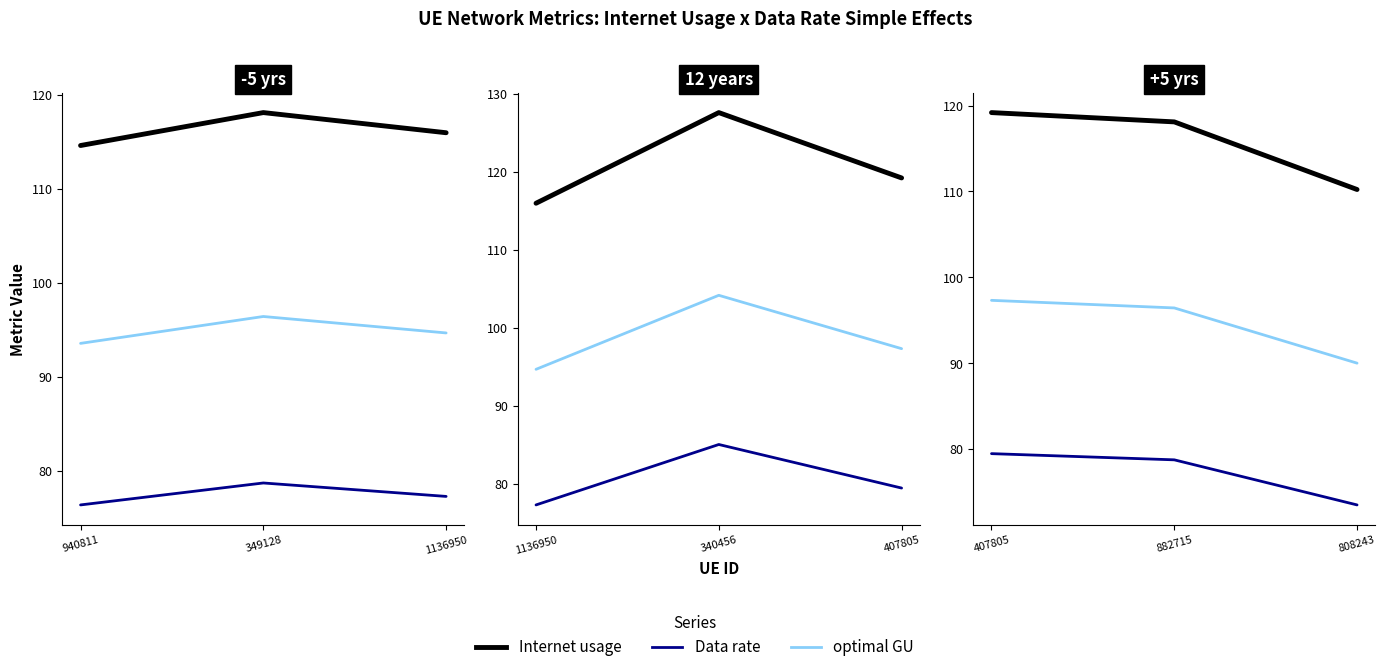

What is the difference between the maximum and second lowest values in the Internet usage series?

1.1